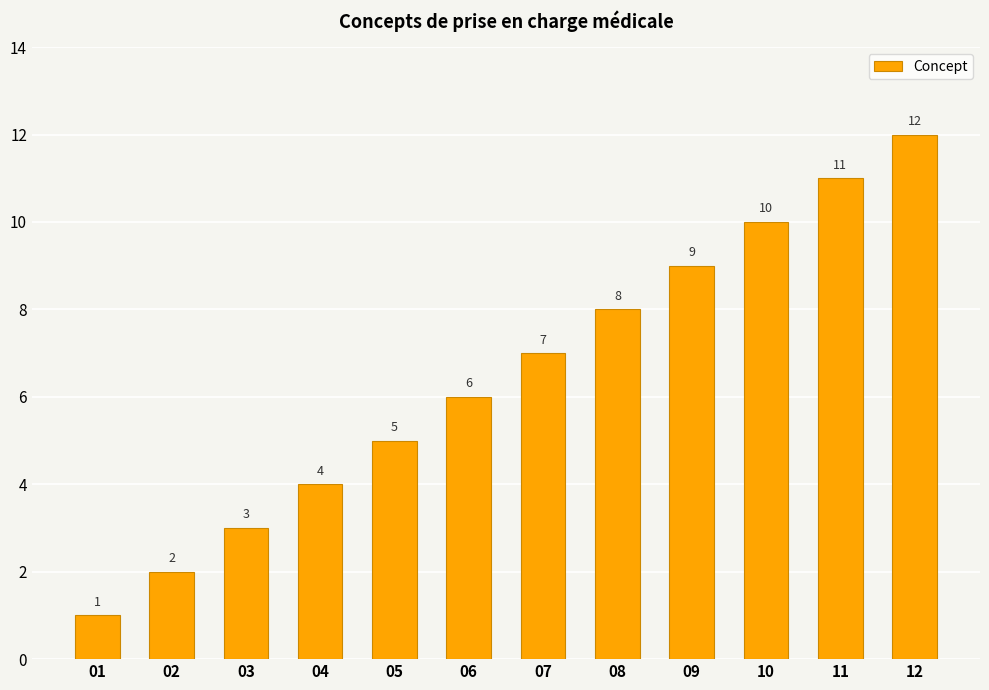

How many series are shown in this chart?

1